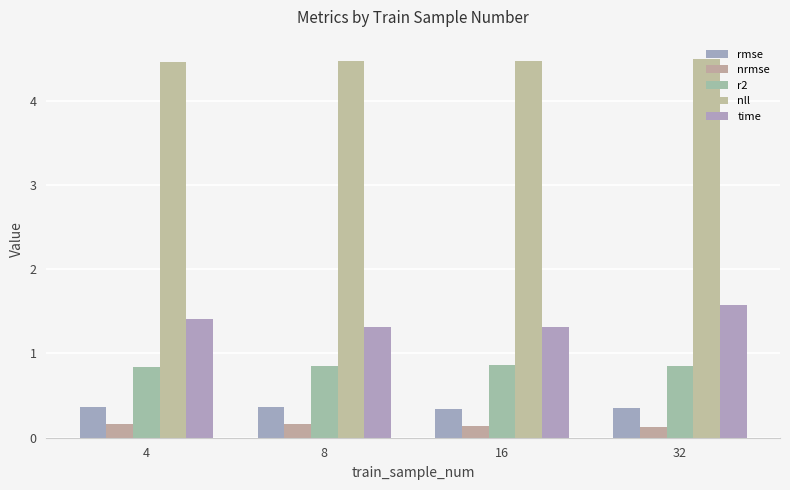

What is the total value across all series at 4?

7.2